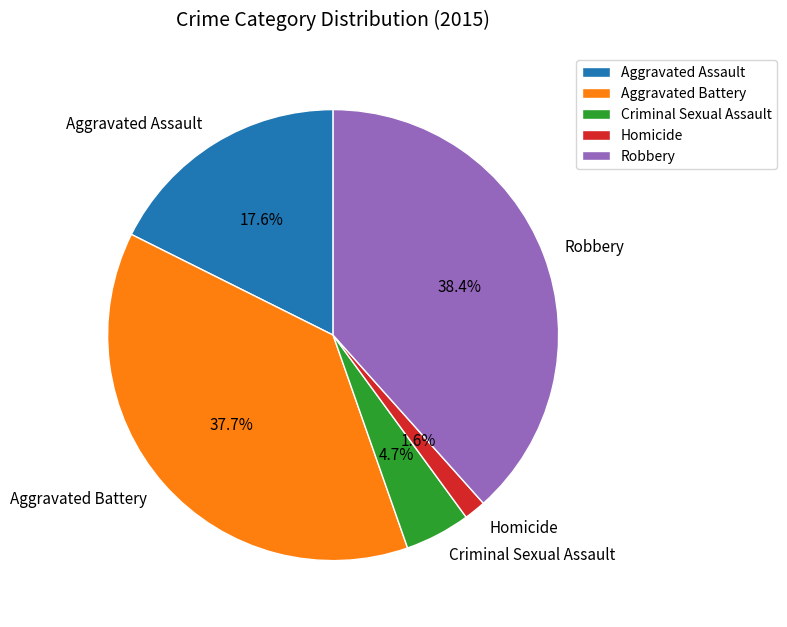

Rank the categories by value from lowest to highest.

Homicide, Criminal Sexual Assault, Aggravated Assault, Aggravated Battery, Robbery